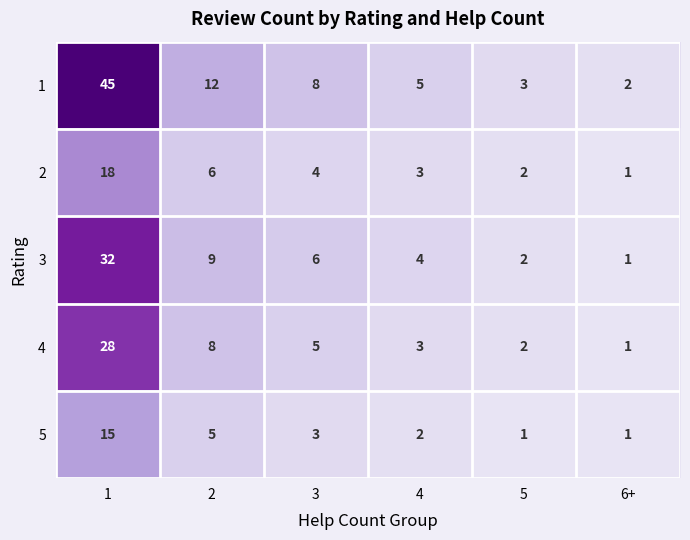

What is the highest value of the 5 series?

15